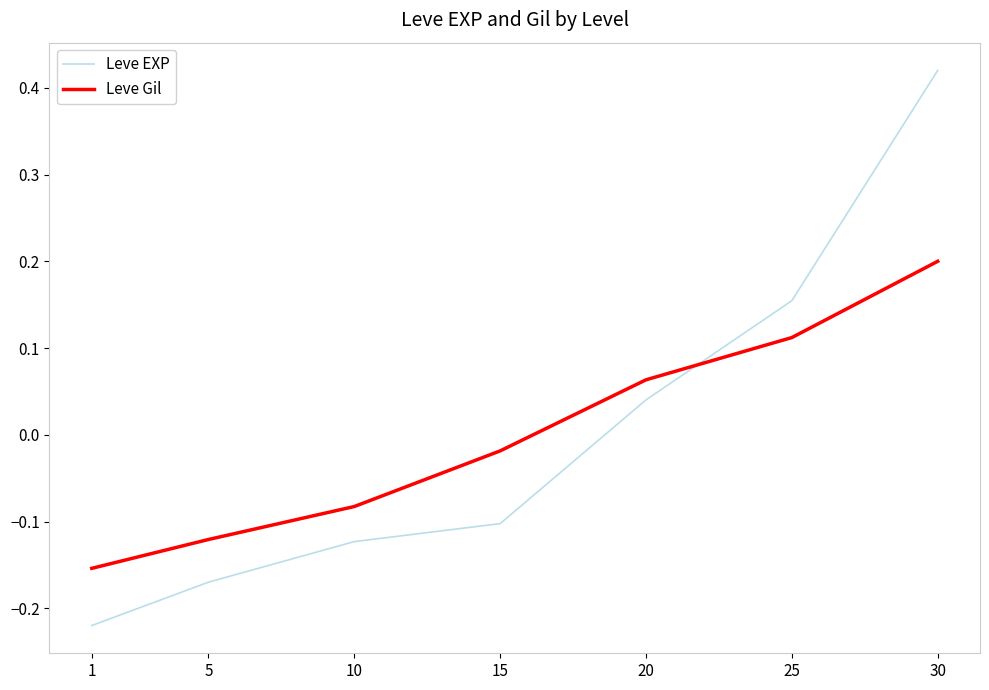

What are all the series names shown in the legend?

Leve EXP, Leve Gil